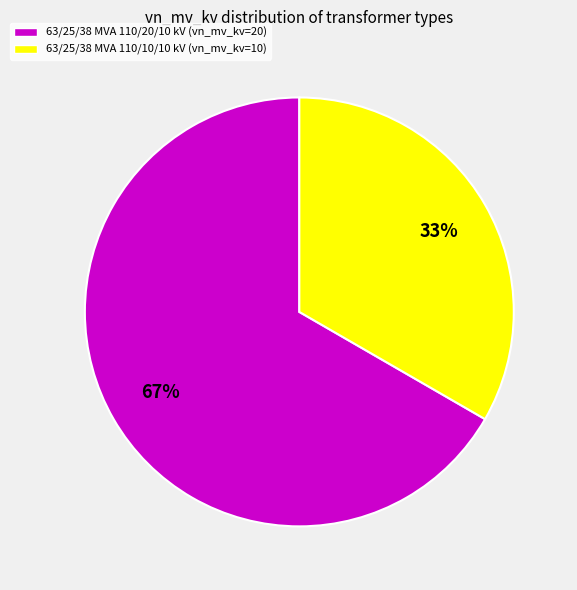

Which slice is the smallest?

63/25/38 MVA 110/10/10 kV